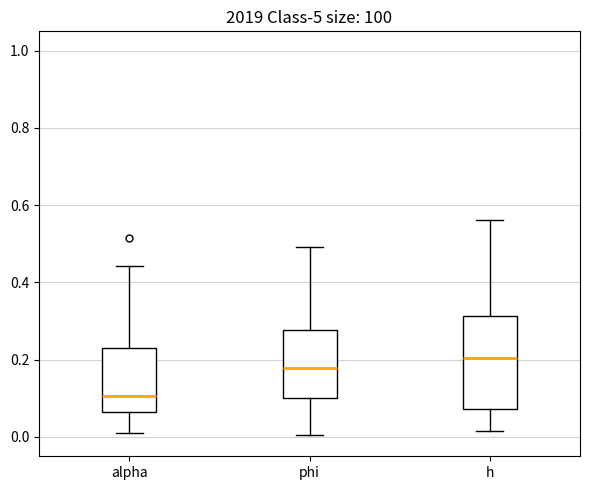

Which box is the tallest, from its lower edge to its upper edge?

h